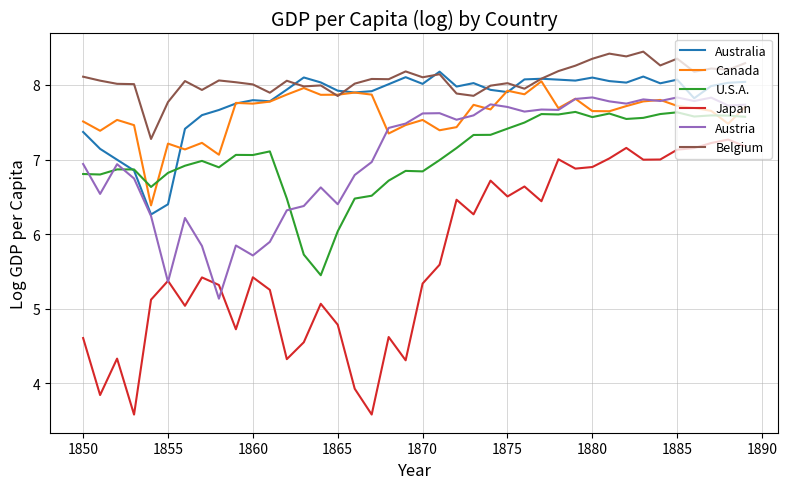

Which series has the largest total across all categories?

Belgium